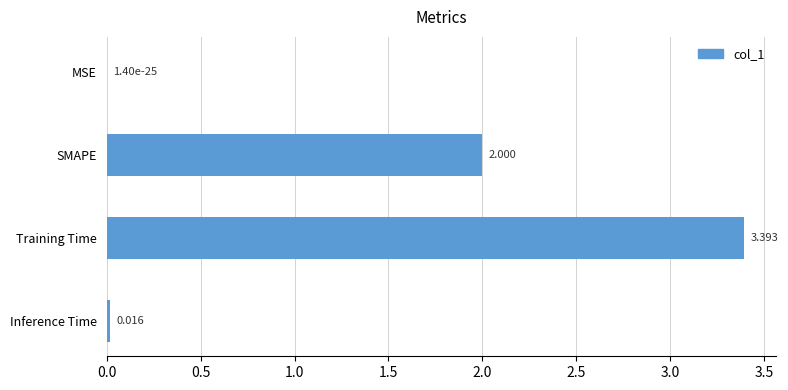

At which label is the value closest to 1?

Inference Time